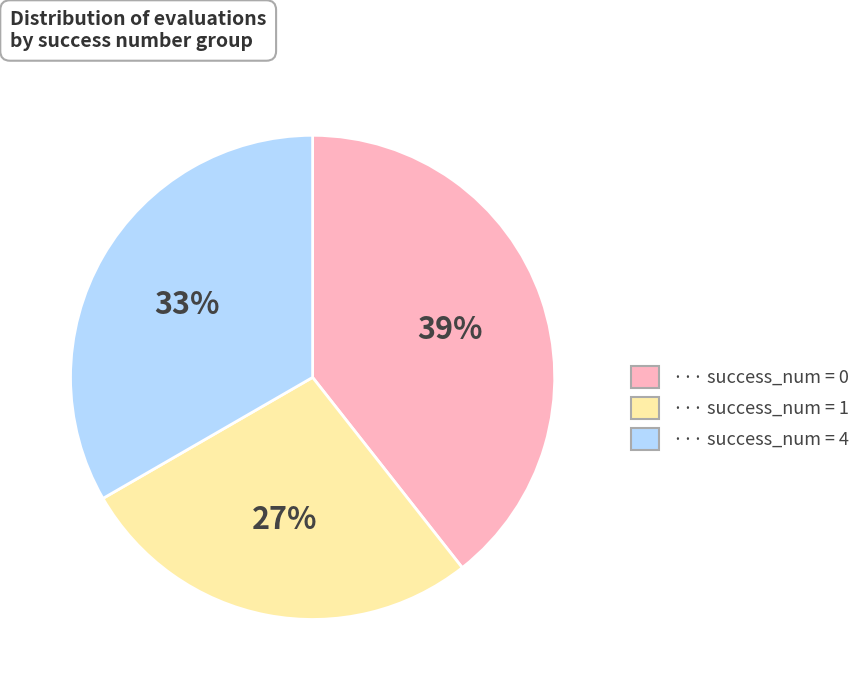

To the nearest percent, what is the average slice percentage?

33%